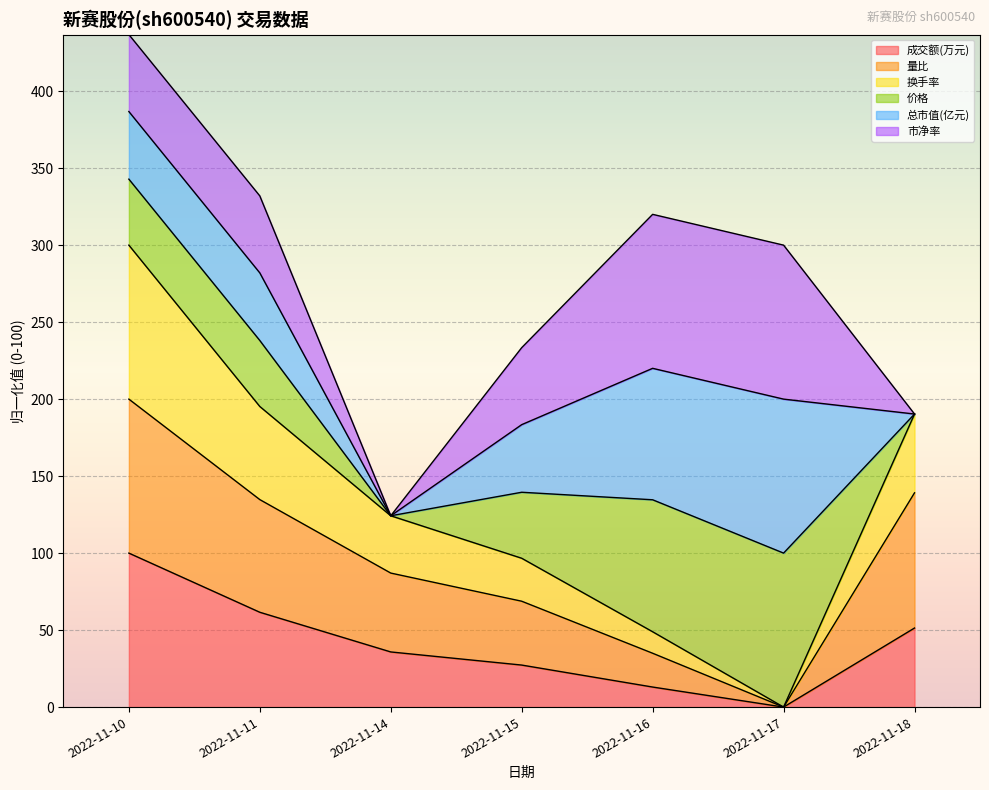

At which label is 成交额(万元) closest to 50?

2022-11-18